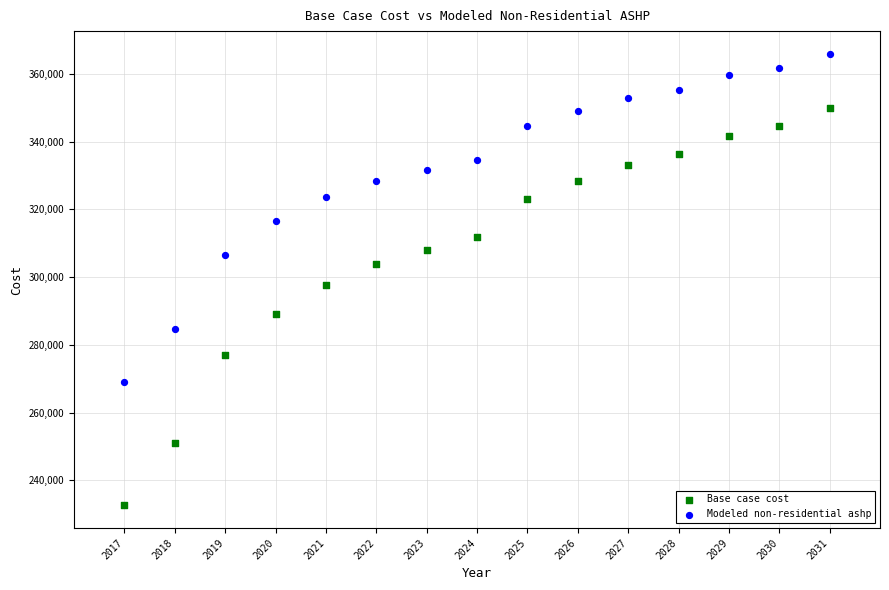

In the Base case cost series, what Y value is closest to 291272?

289214.0